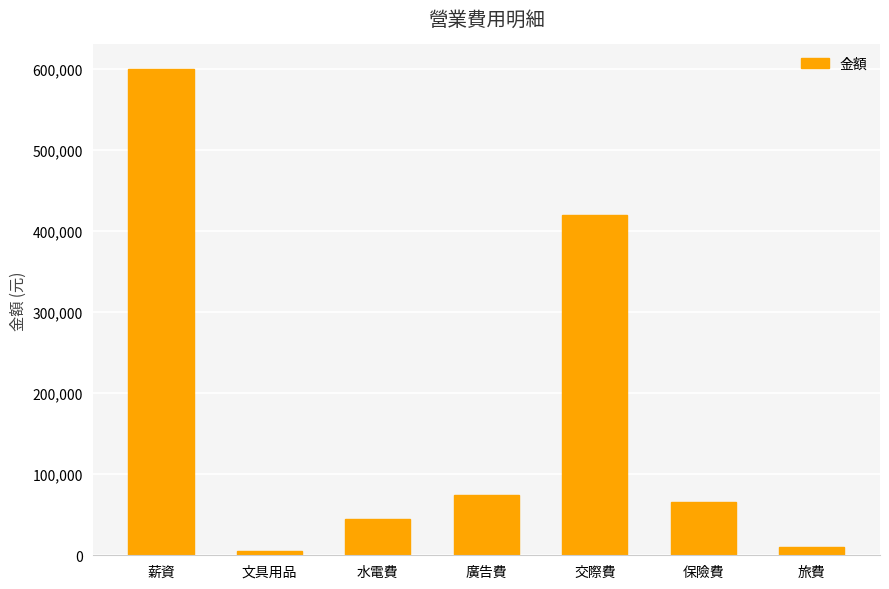

Is it true that the value at 保險費 is 45037?

False